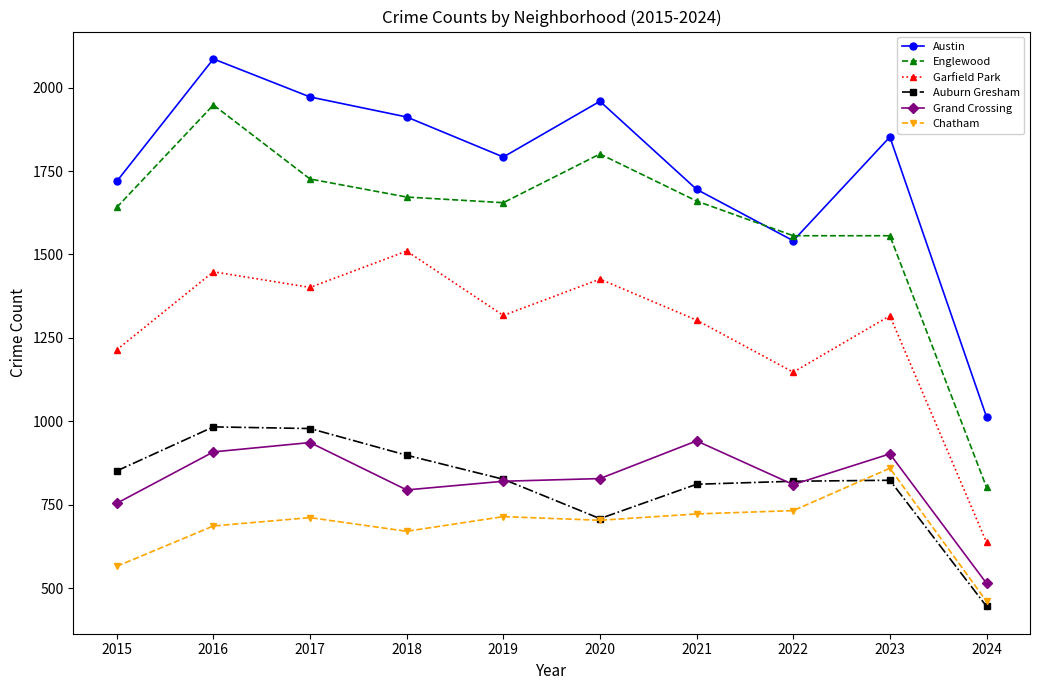

Which series has the largest range (max minus min)?

Englewood